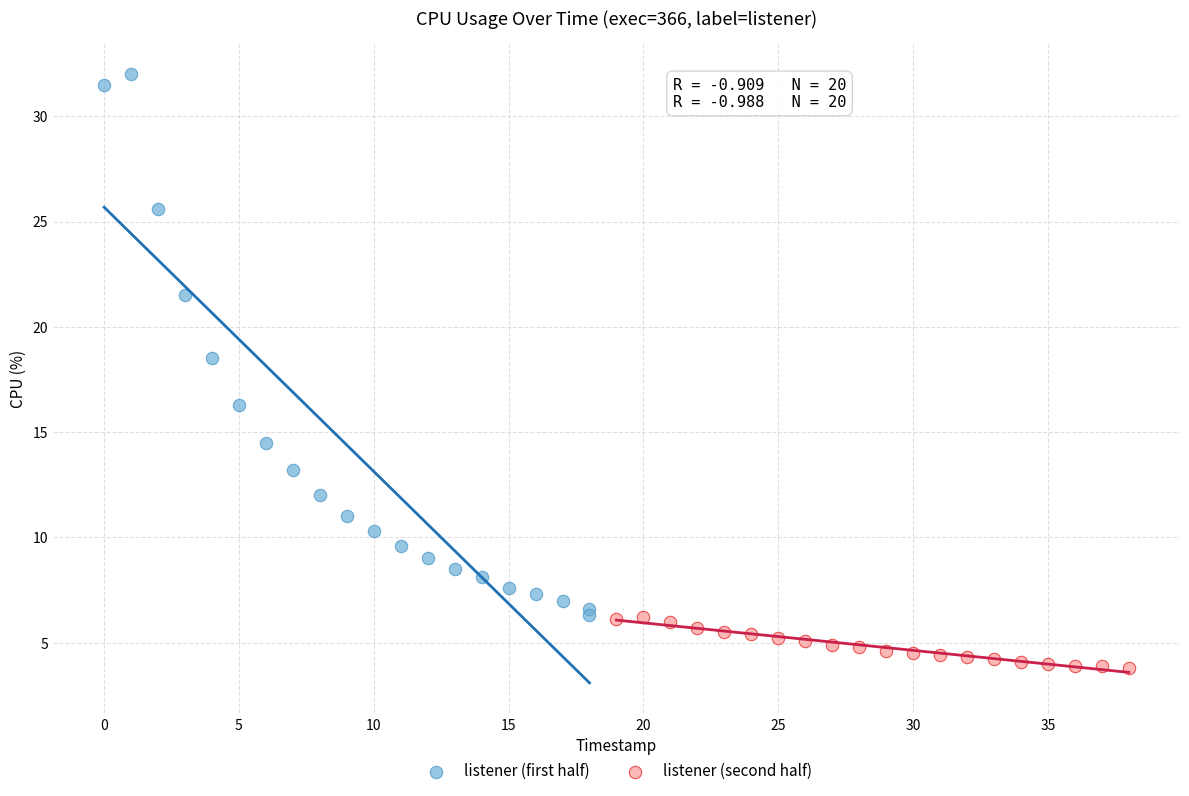

Which series has the largest Y range (max minus min)?

listener (first half)